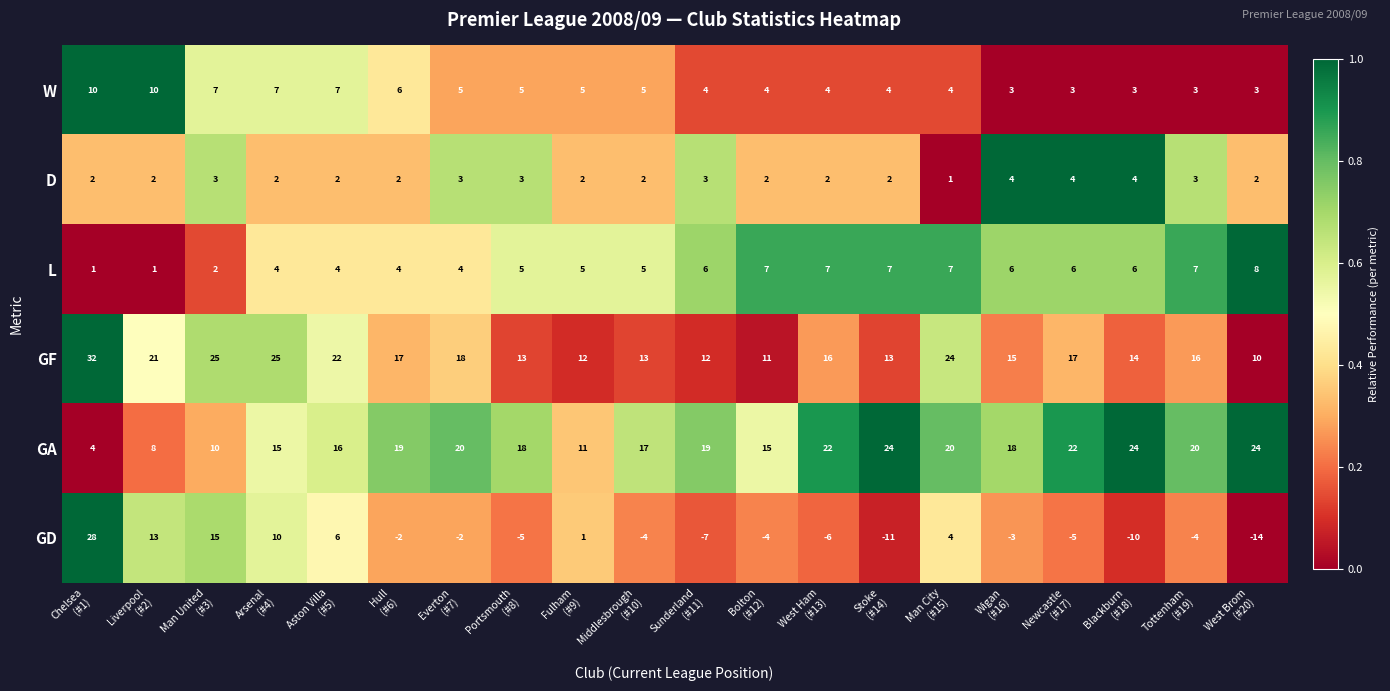

What is the average value of the W series?

5